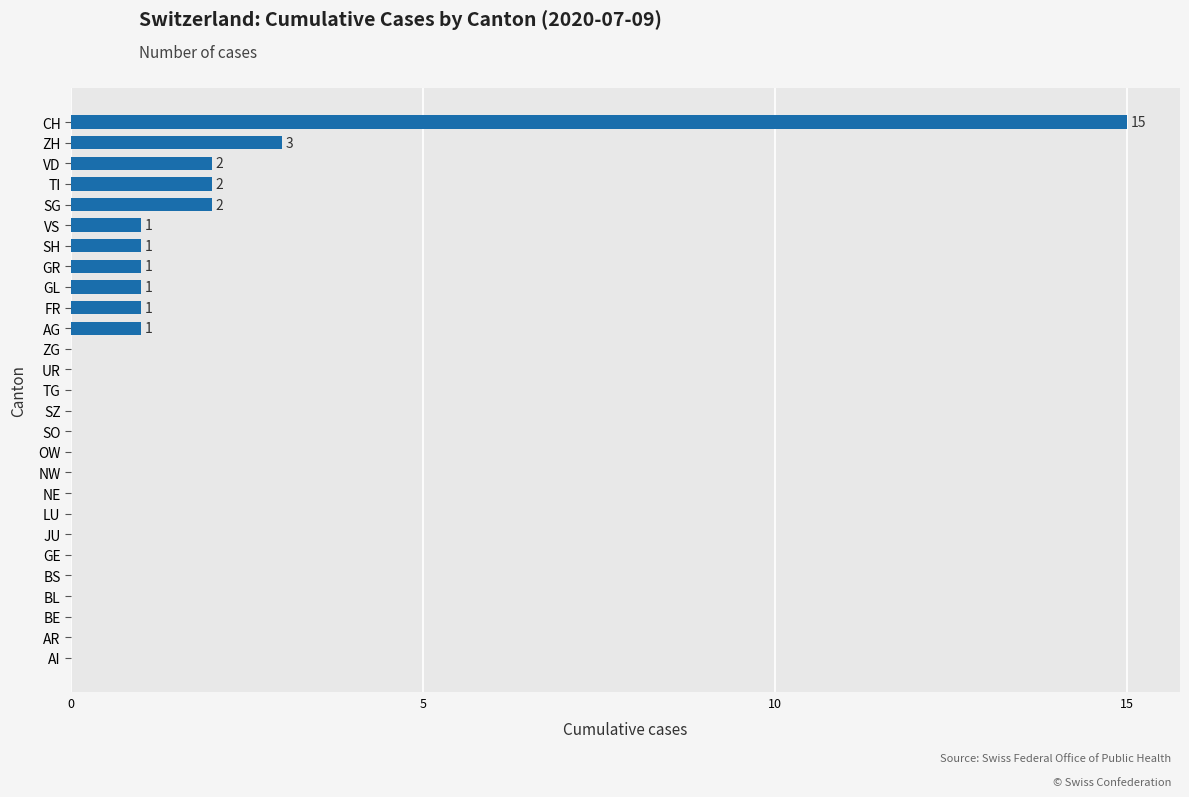

Reading bottom to top, list all the values displayed in this chart.

AI=0	AR=0	BE=0	BL=0	BS=0	GE=0	JU=0	LU=0	NE=0	NW=0	OW=0	SO=0	SZ=0	TG=0	UR=0	ZG=0	AG=1	FR=1	GL=1	GR=1	SH=1	VS=1	SG=2	TI=2	VD=2	ZH=3	CH=15